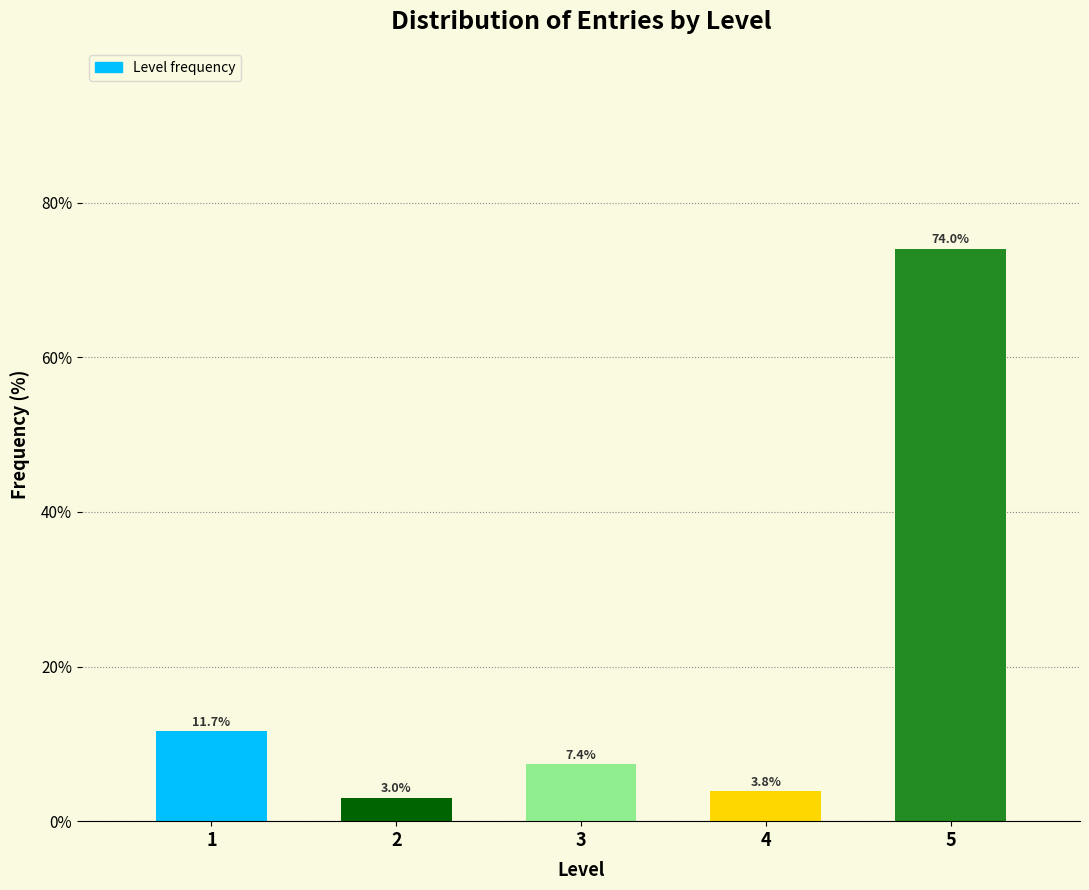

Reading right to left, list all the values displayed in this chart.

5=74.0	4=3.8	3=7.4	2=3.0	1=11.7